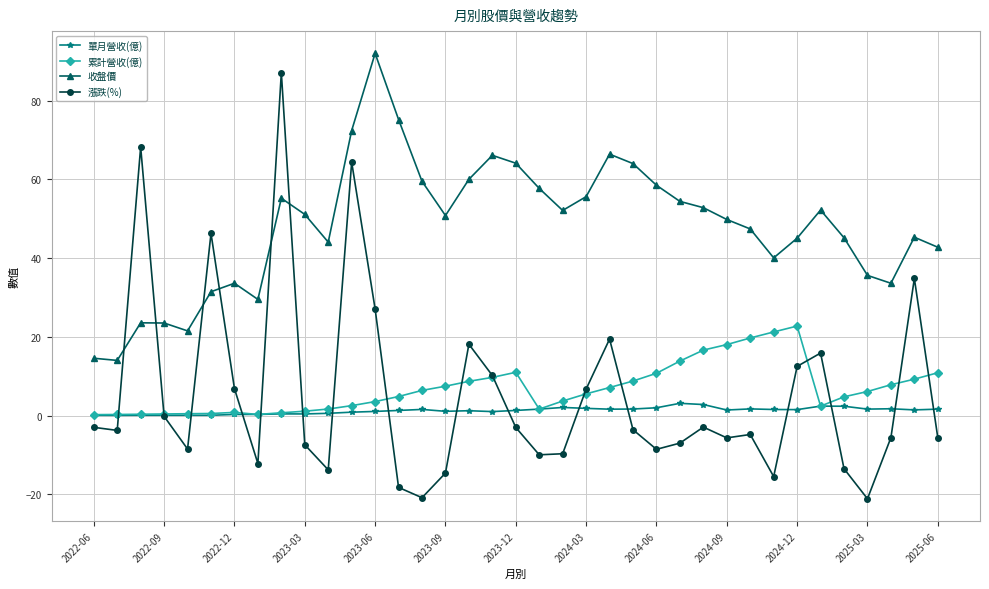

What are all the series names shown in the legend?

單月營收(億), 累計營收(億), 收盤價, 漲跌(%)